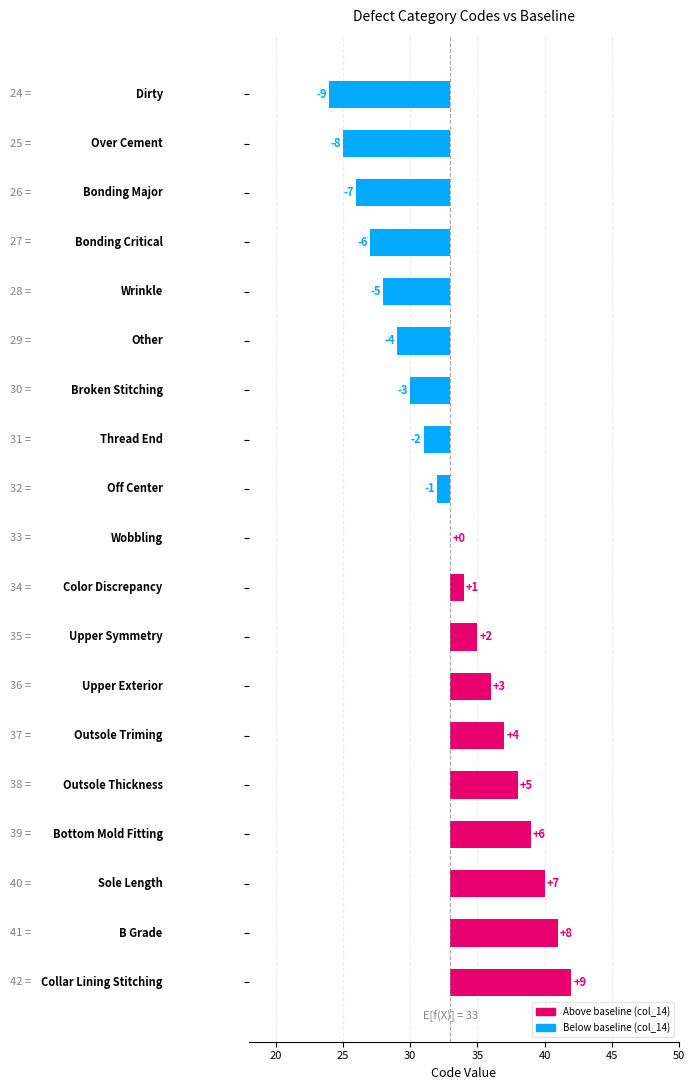

Between 15 and 10, which is larger?

15